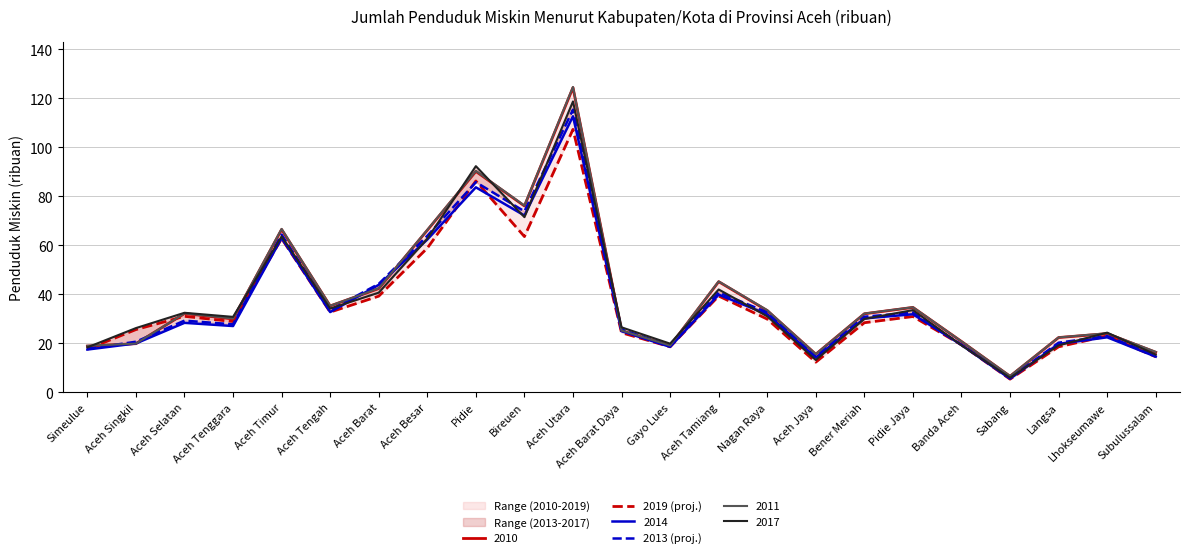

What is the sum of the 2013 (proj.) values at Aceh Singkil and Aceh Jaya?

35.3